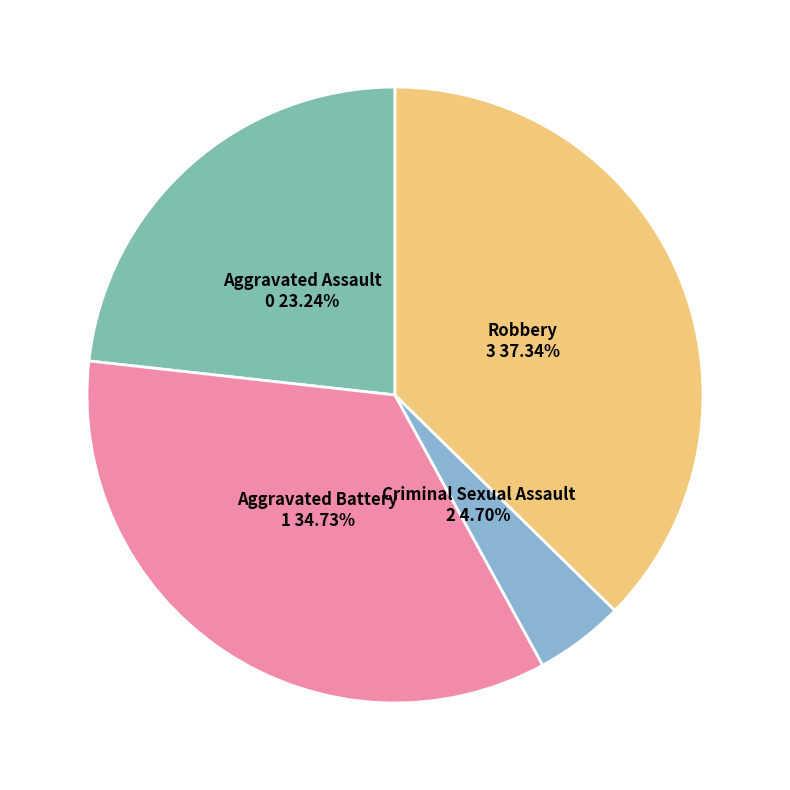

How many segments does this pie chart have?

4